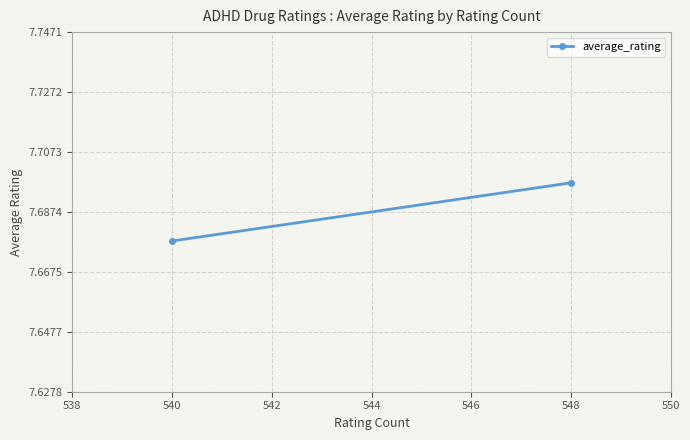

The value at 548 is 4.0. True or false?

False